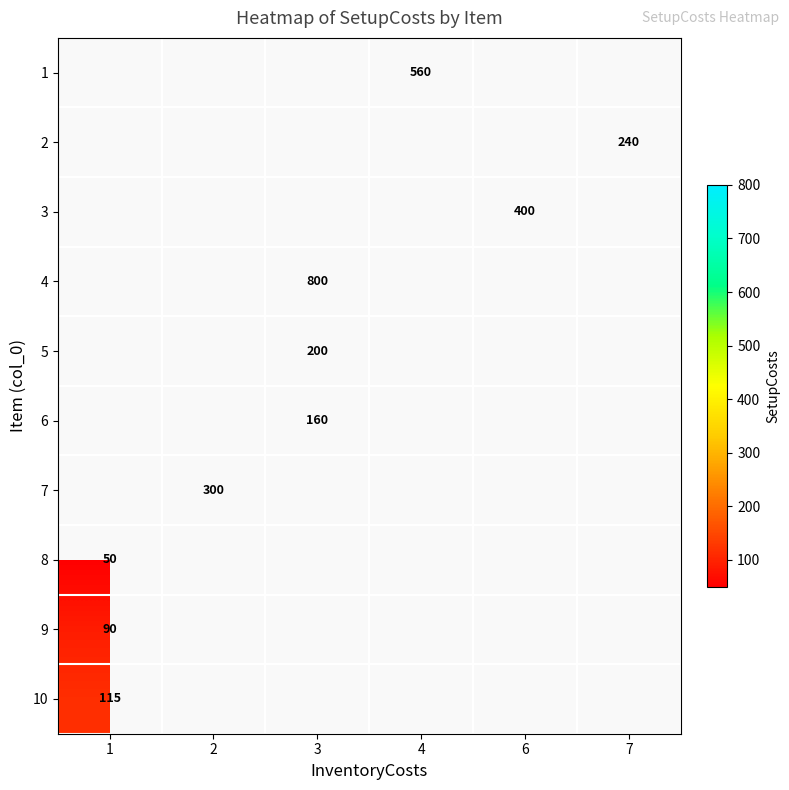

At 4, list the series in order from largest to smallest.

row_0, row_1, row_2, row_3, row_4, row_5, row_6, row_7, row_8, row_9